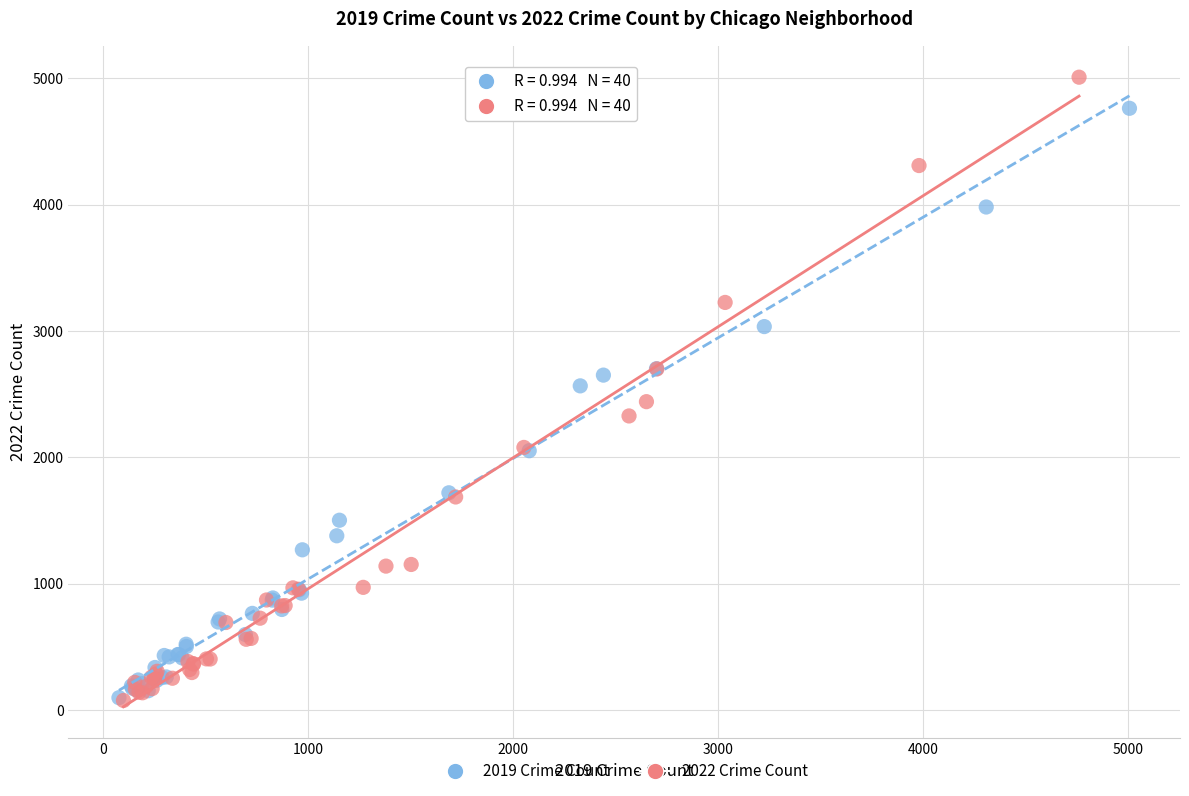

Which series contains the highest Y value?

2022 Crime Count